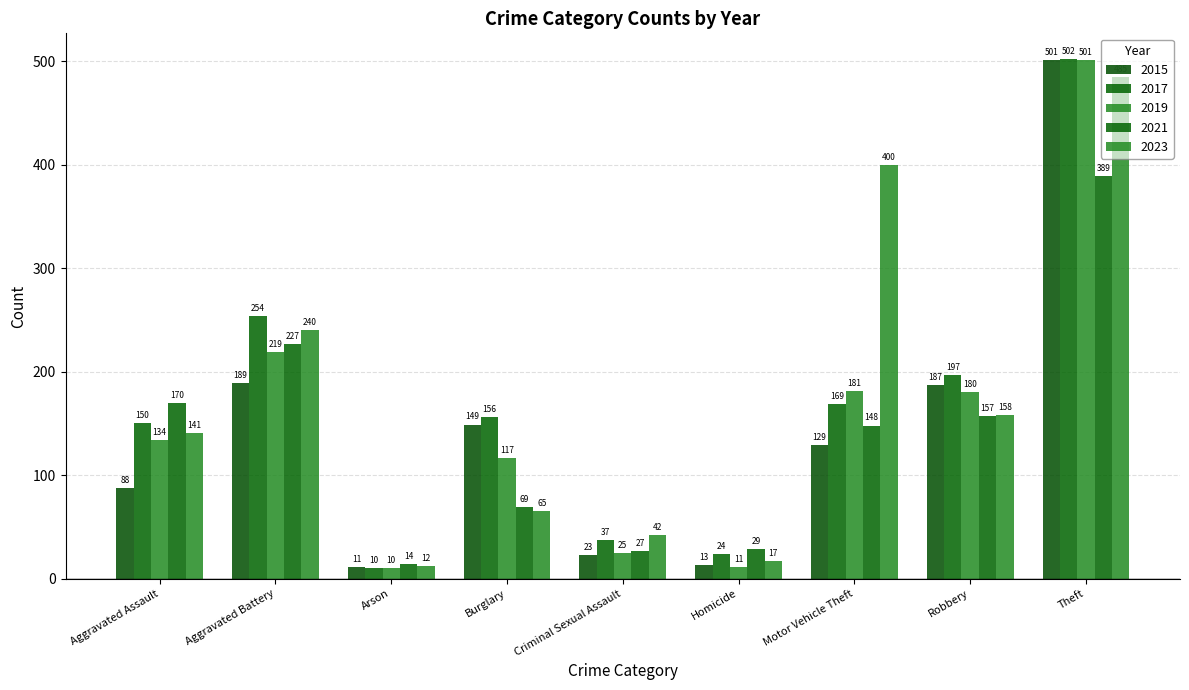

What is the approximate value of 2015 at Theft?

501